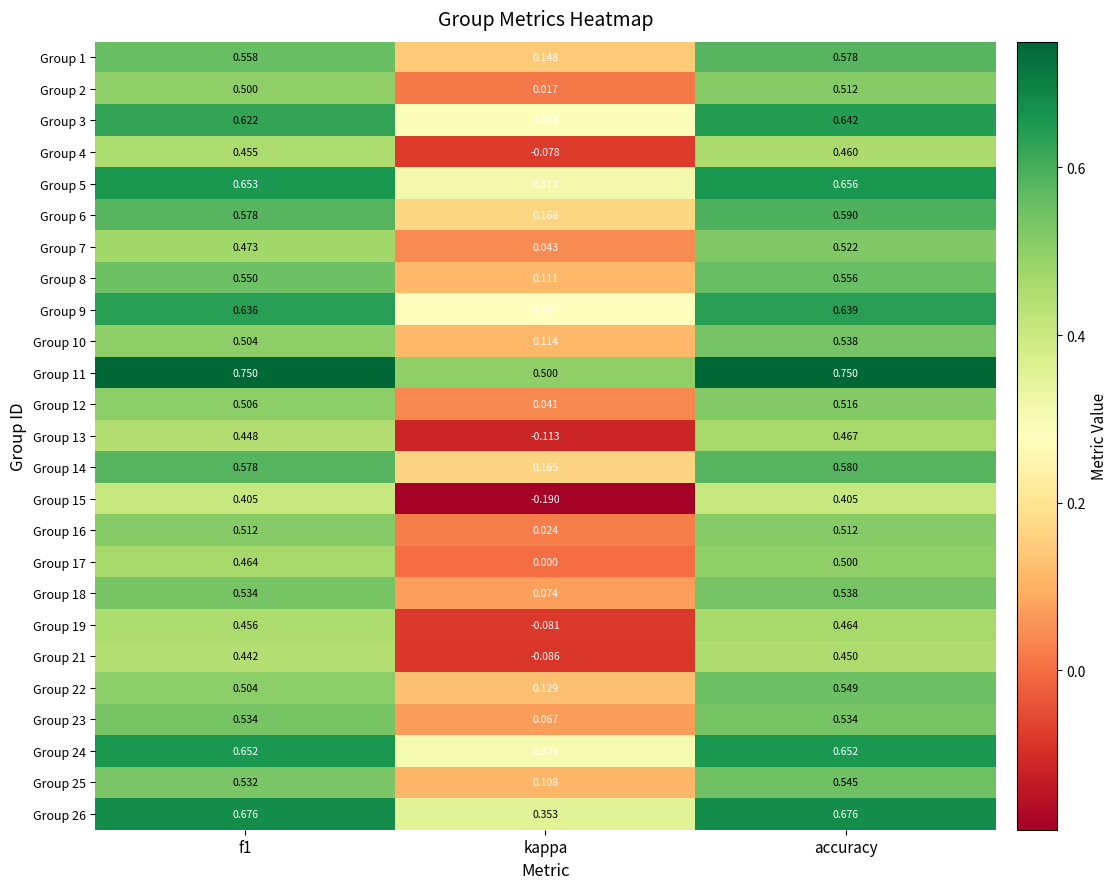

At which category is the sum across all series the highest?

accuracy